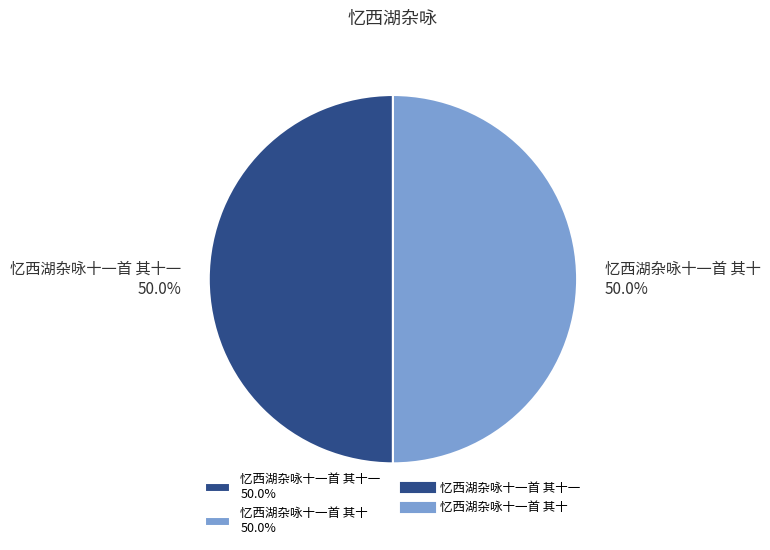

What is the ratio of the value at 忆西湖杂咏十一首 其十一 50.0% to the value at 忆西湖杂咏十一首 其十 50.0%?

1.0